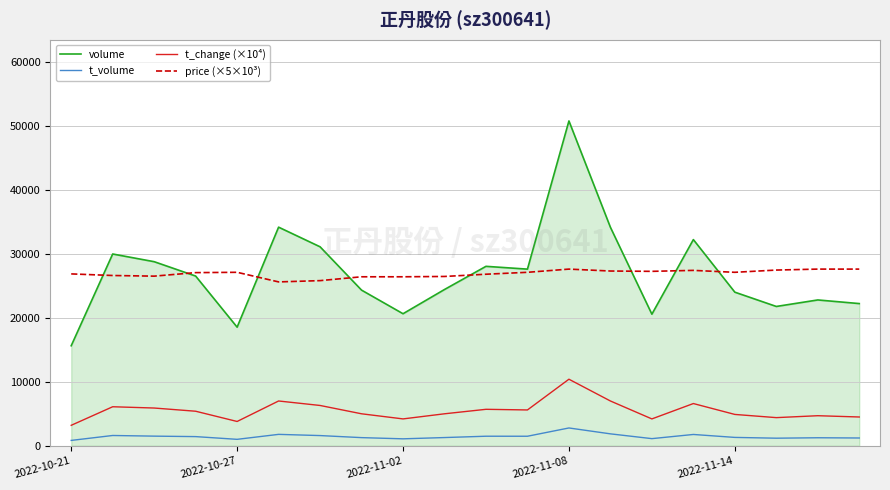

Rank the series by their maximum value, from highest to lowest.

volume, price (×5×10³), t_change (×10⁴), t_volume